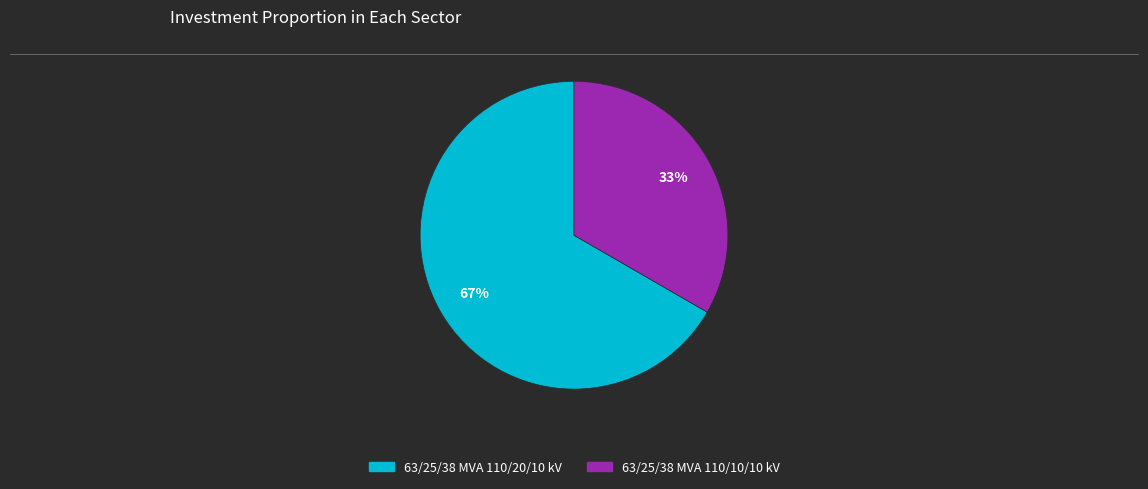

What is the largest slice in the pie chart?

63/25/38 MVA 110/20/10 kV